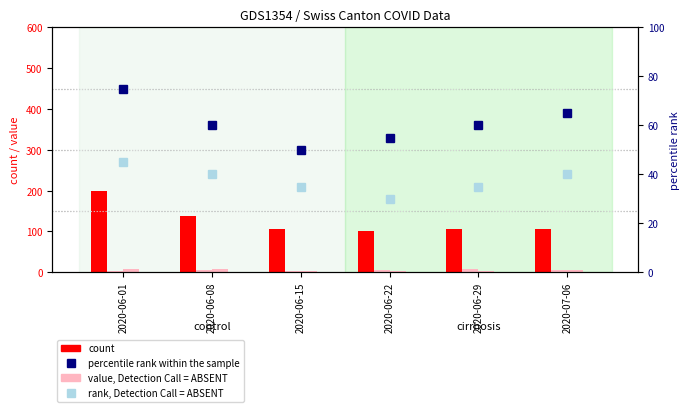

At how many categories does at least one series exceed 174?

1